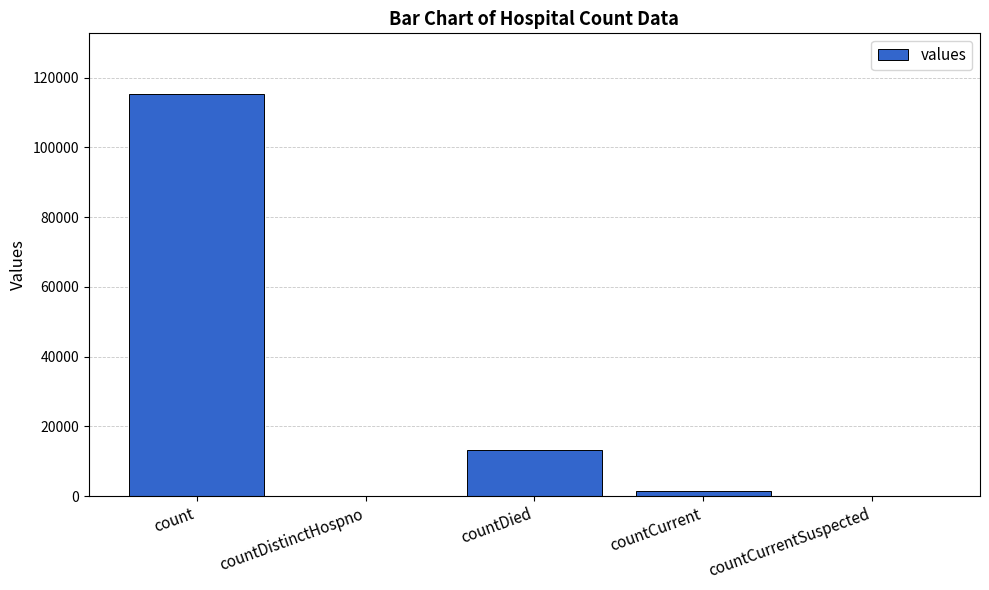

True or false: the data shows 0 at countDistinctHospno.

True